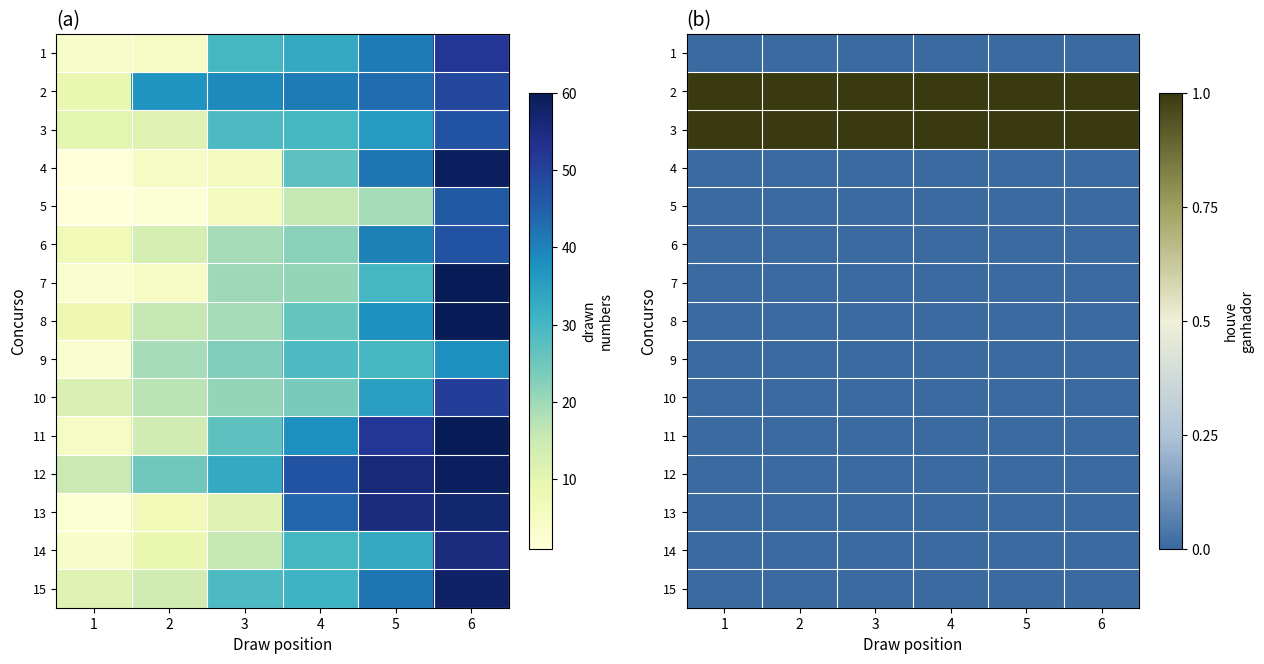

Which category has the highest value across all series?

1